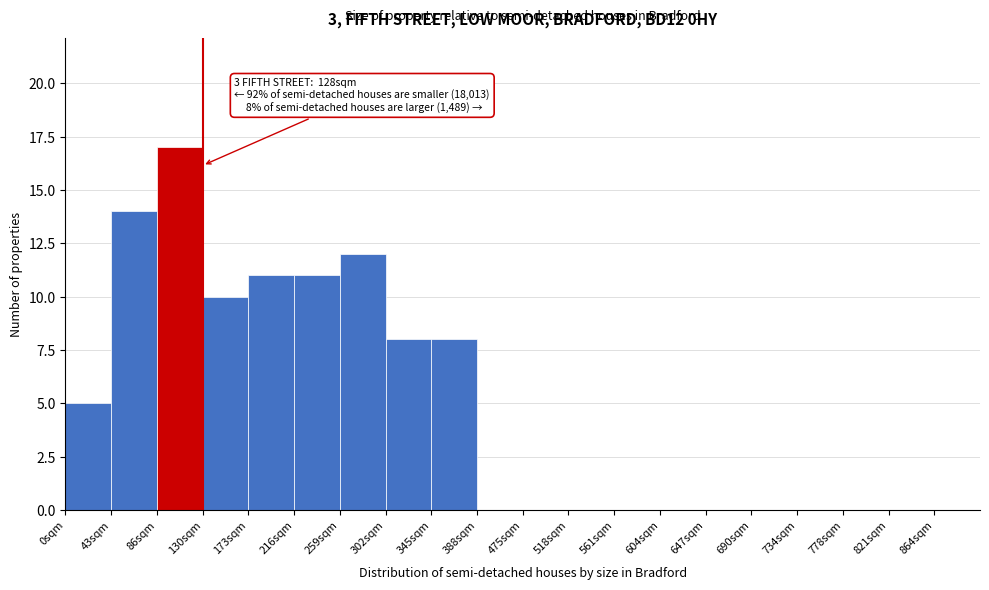

Reading right to left, what are all the values shown in this chart?

864sqm=0	821sqm=0	778sqm=0	734sqm=0	690sqm=0	647sqm=0	604sqm=0	561sqm=0	518sqm=0	475sqm=0	388sqm=0	345sqm=8	302sqm=8	259sqm=12	216sqm=11	173sqm=11	130sqm=10	86sqm=17	43sqm=14	0sqm=5